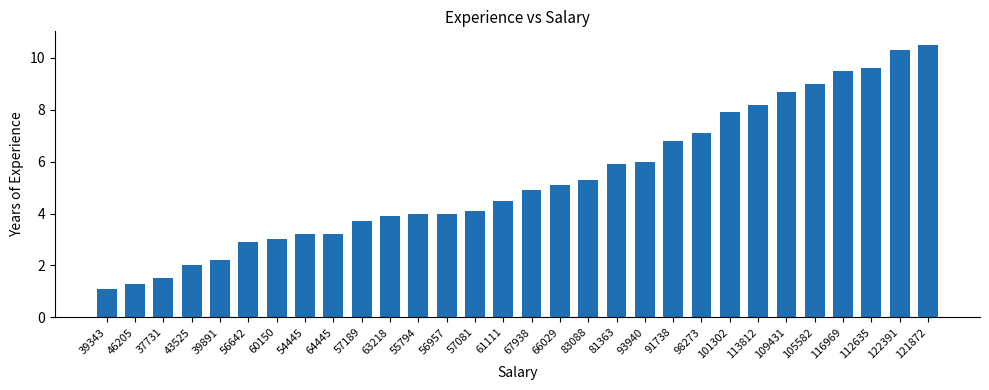

What is the approximate value at 43525?

2.0